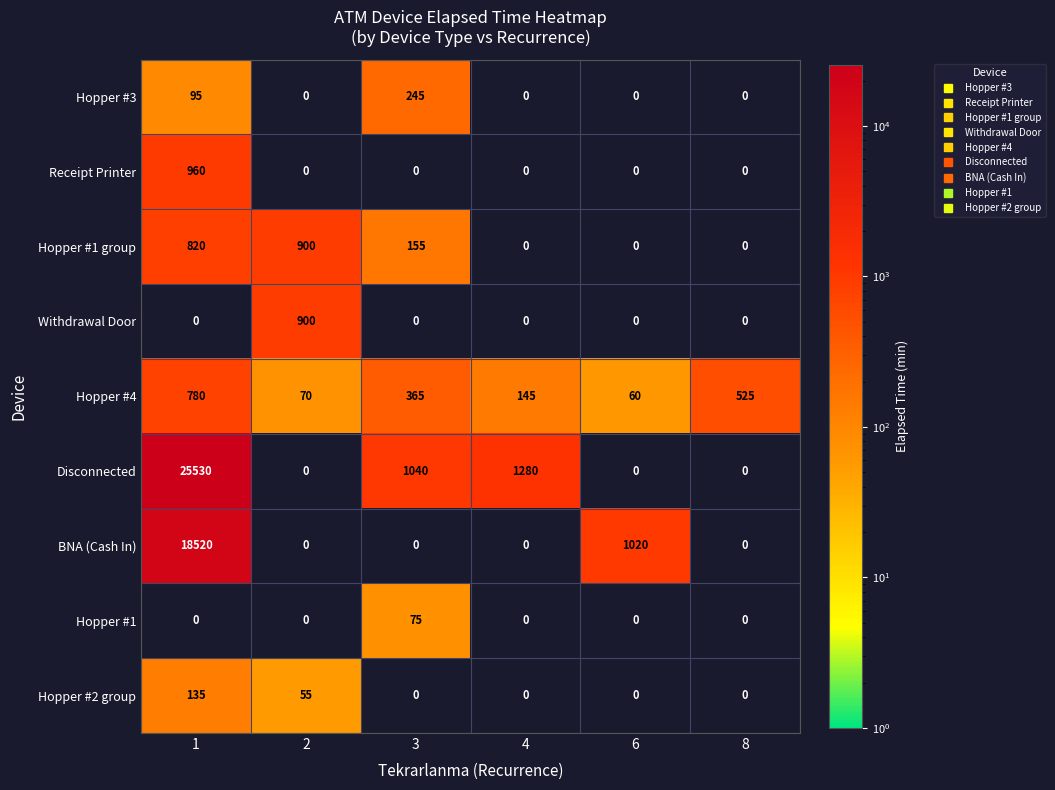

The BNA (Cash In) series shows -11288 at 4. True or false?

False